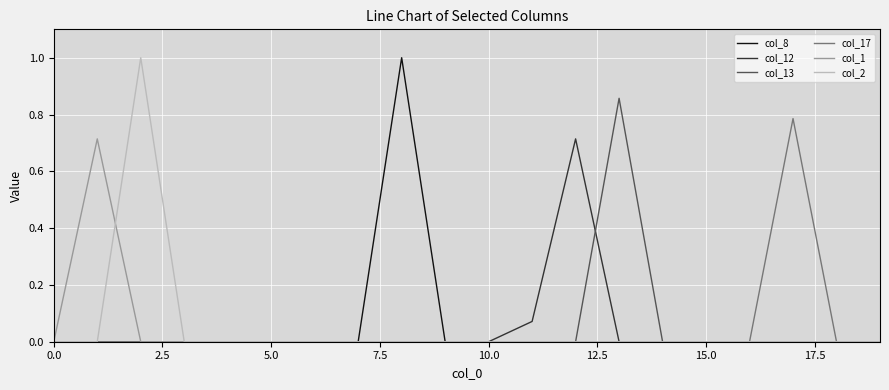

What is the maximum value shown in the chart?

1.0